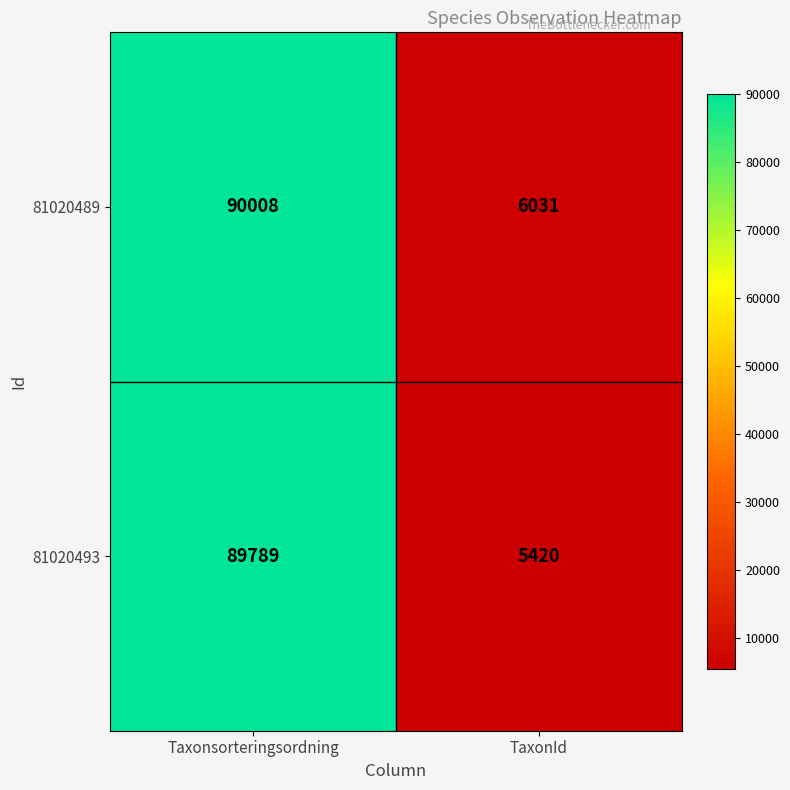

Which series changed the most between Taxonsorteringsordning and TaxonId?

81020493